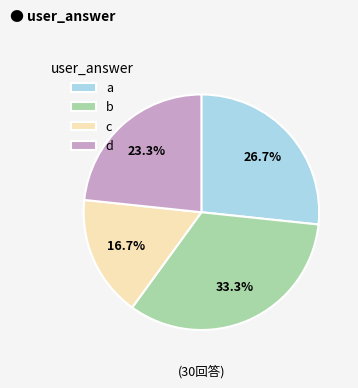

To the nearest percent, what percentage of the pie is c?

17%